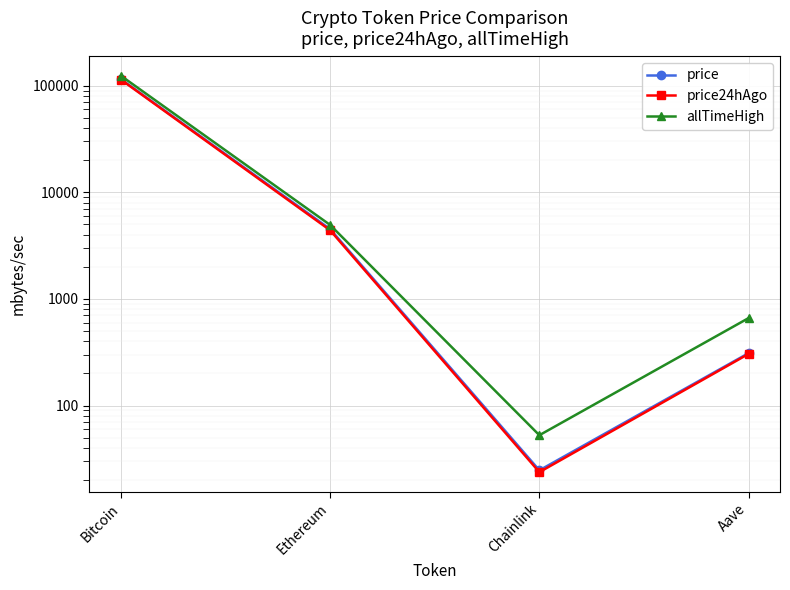

How many interior local valleys does the price series have?

1